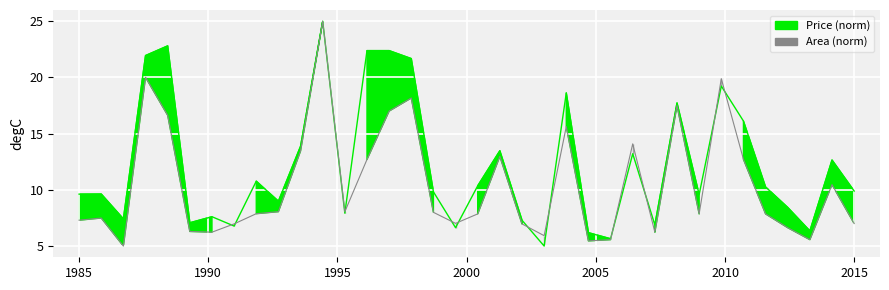

Is the value of Price (scaled) at 14 greater than the value of Area at 32?

Yes